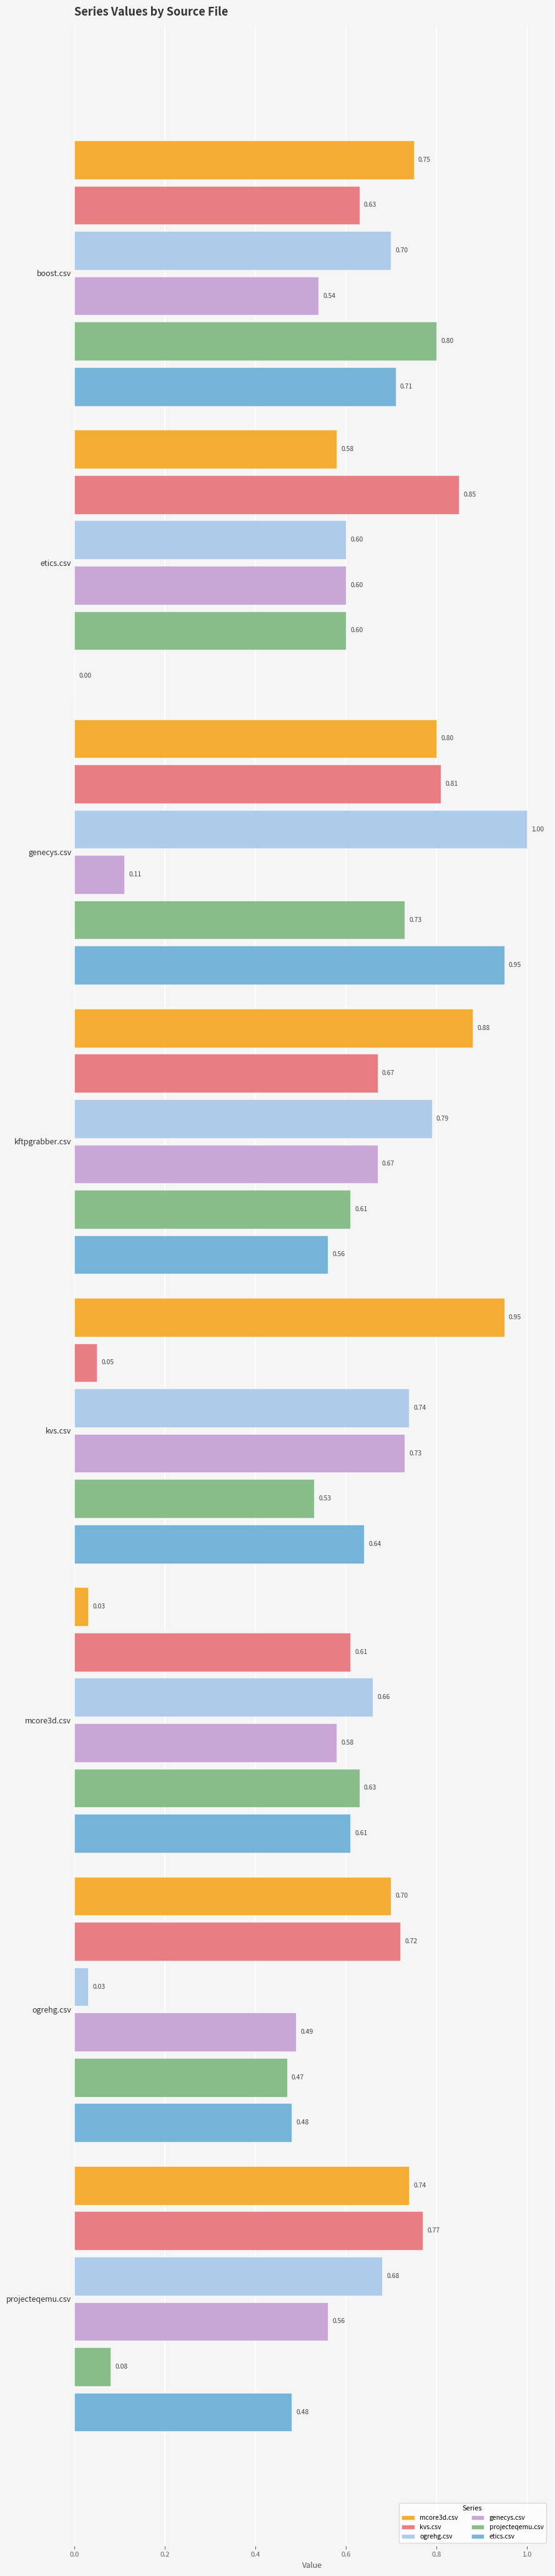

At which category is the sum across all series the highest?

genecys.csv